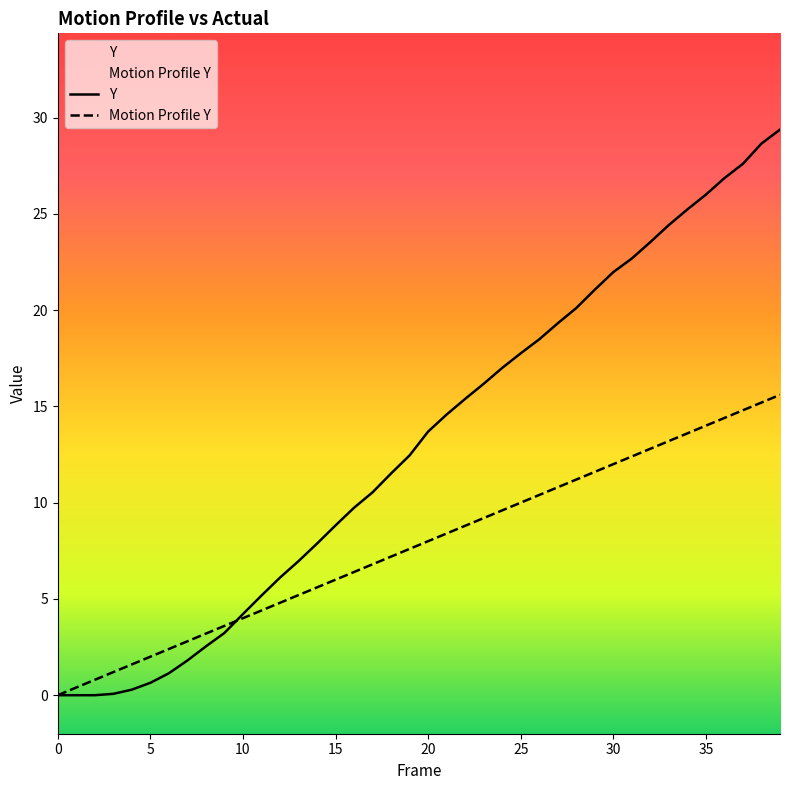

Which series has the widest spread of values?

Y